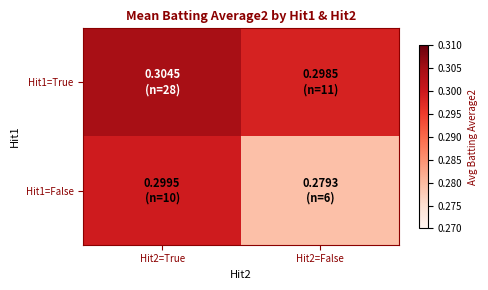

Which series changed the most between Hit2=True and Hit2=False?

Hit1=False